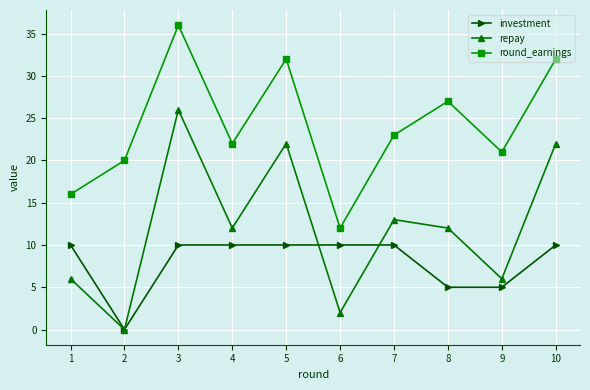

How many lines are shown in the chart?

3